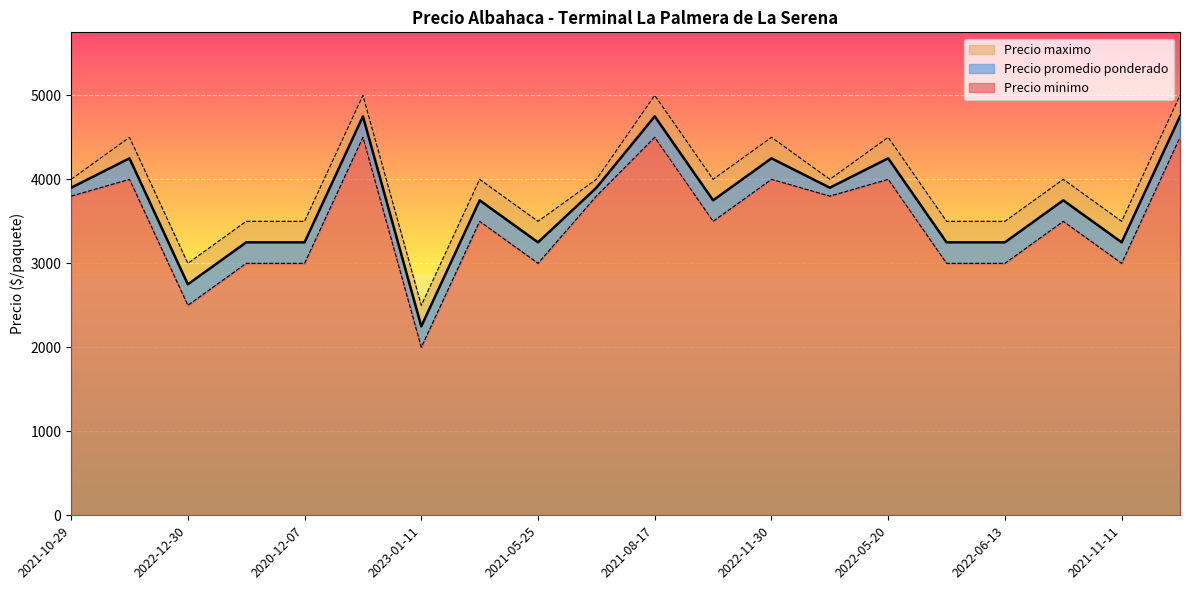

How many interior local peaks does the Precio minimo series have?

7